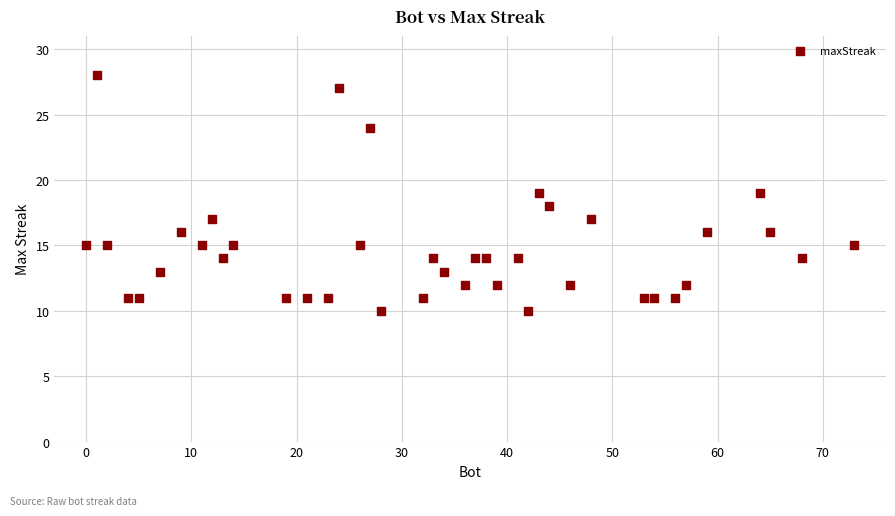

What is the range of Y values (max minus min)?

18